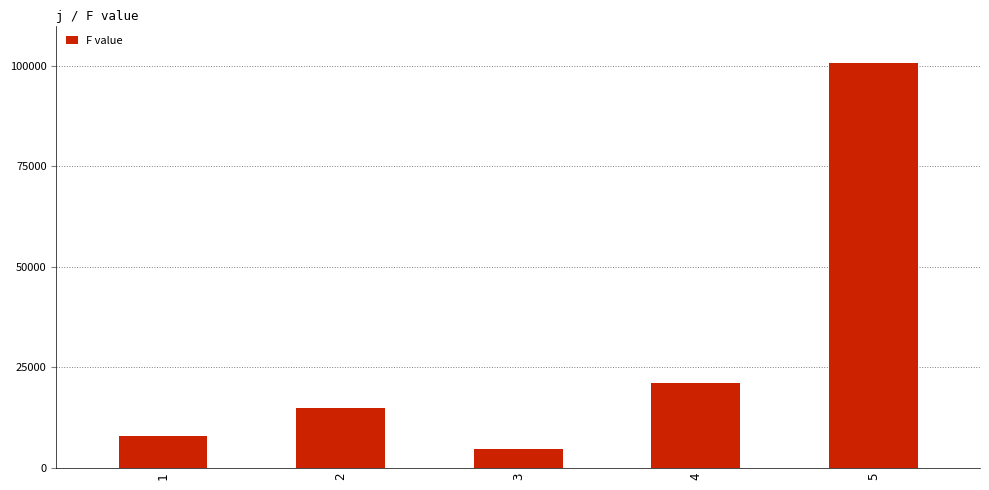

The chart shows a value of 20643.5 at 2. True or false?

False